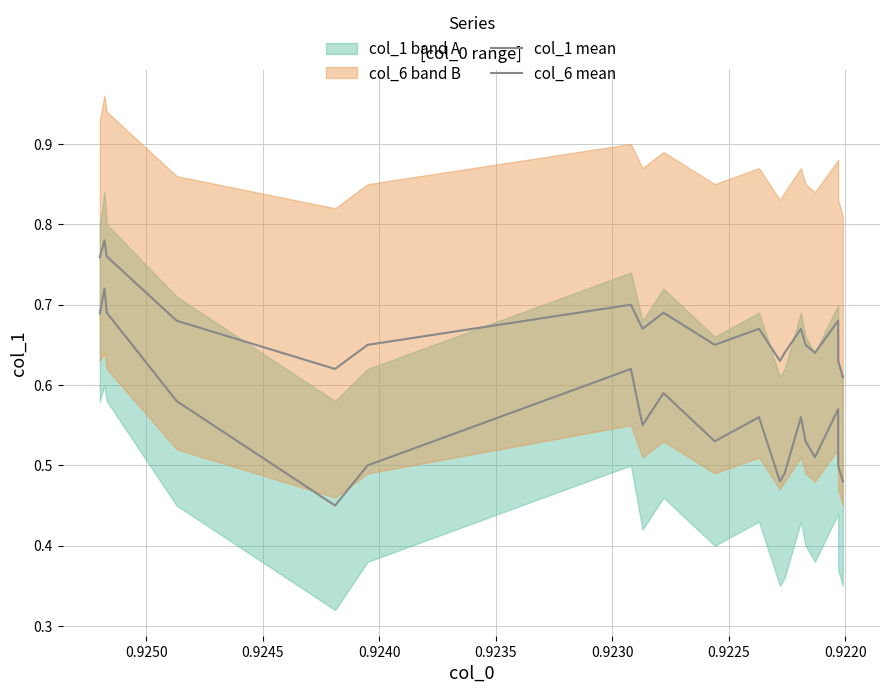

Reading left to right, list all the values displayed in this chart.

col_1 mean: 0.7	0.7	0.7	0.6	0.5	0.5	0.6	0.6	0.6	0.5	0.6	0.5	0.5	0.6	0.5	0.5	0.5	0.6	0.5	0.5
col_6 mean: 0.8	0.8	0.8	0.7	0.6	0.7	0.7	0.7	0.7	0.7	0.7	0.6	0.6	0.7	0.7	0.6	0.7	0.7	0.6	0.6